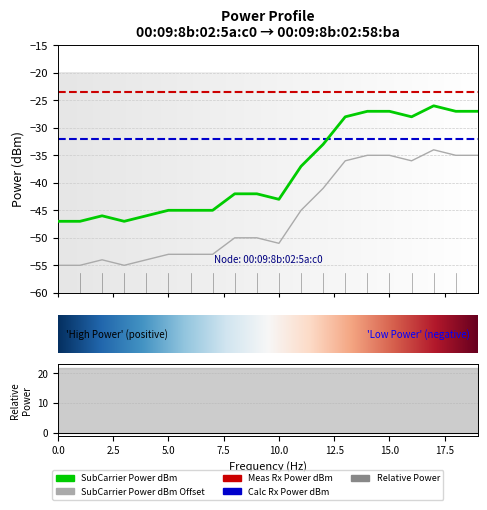

Is this an area chart (filled region under the line)?

No